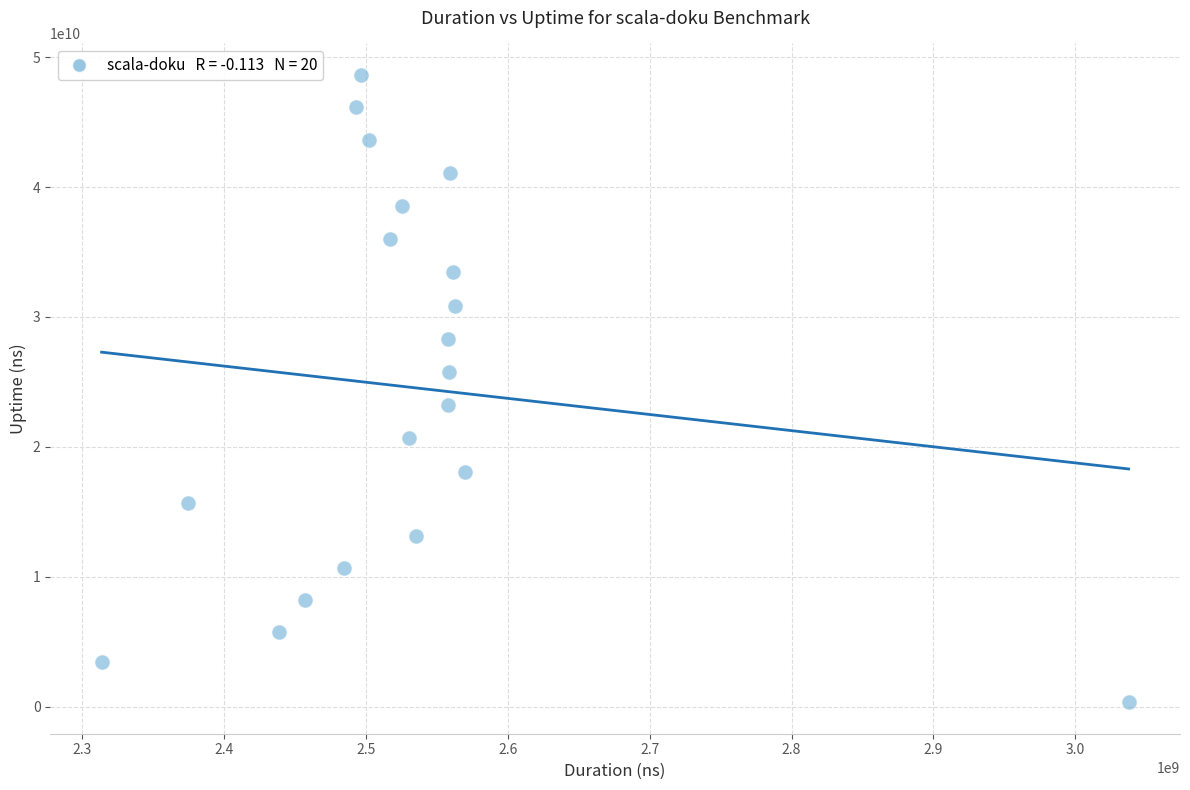

What is the range of X values (max minus min)?

724197874